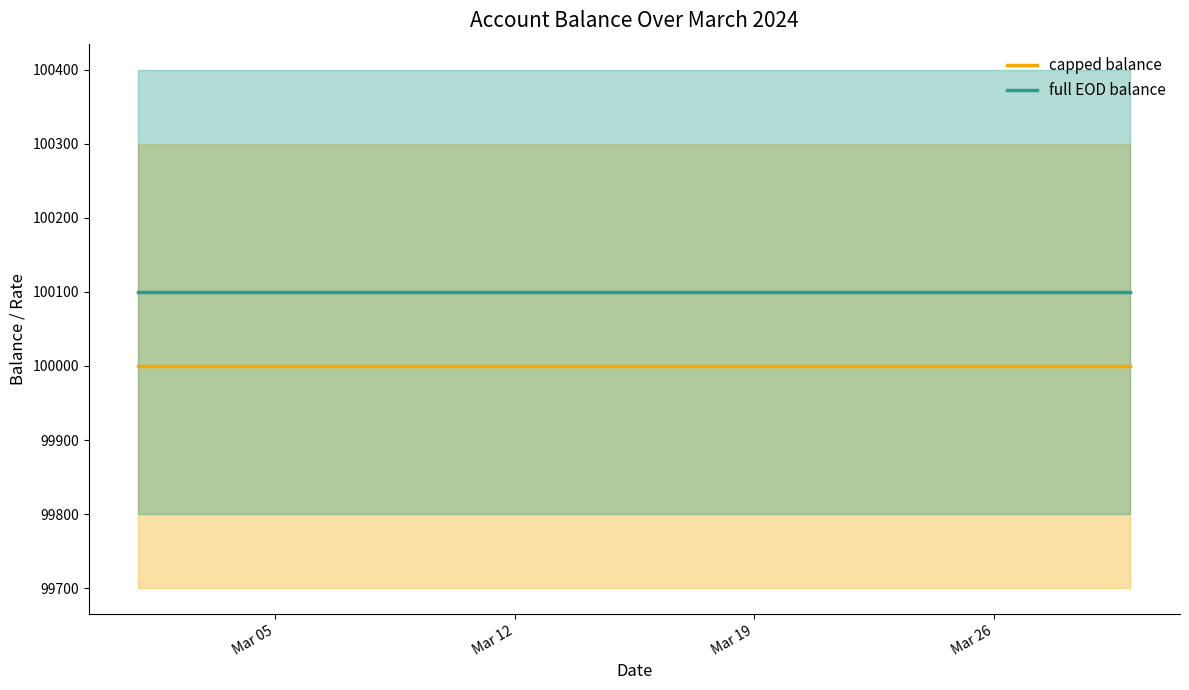

How many categories are shown in the chart?

30